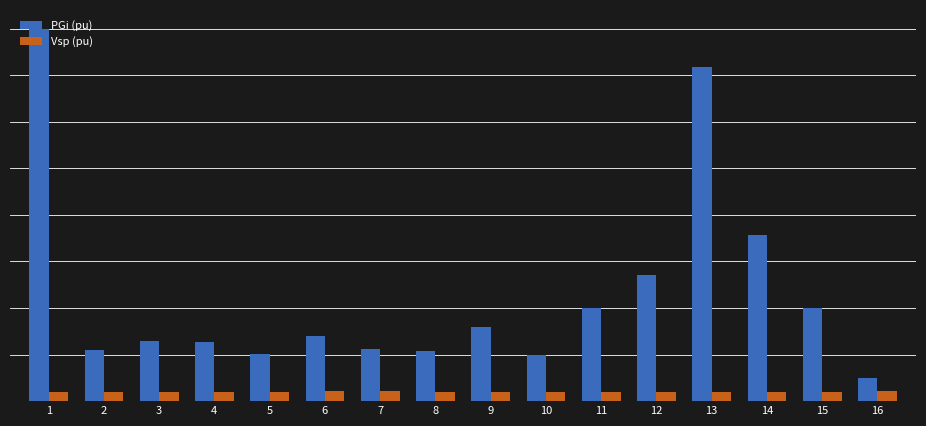

Are the bars grouped side by side (vs. stacked)?

Yes